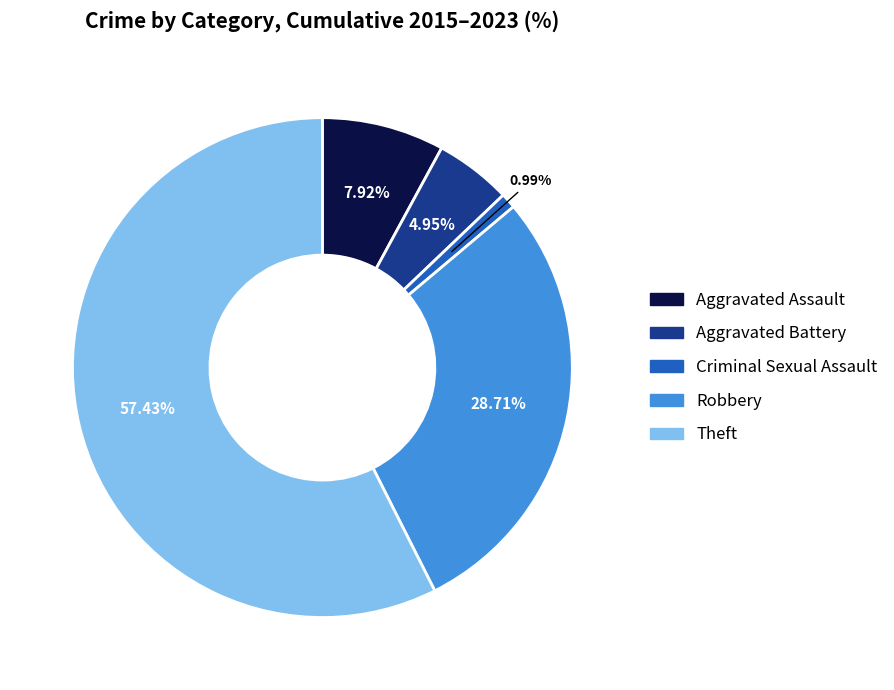

What percentage is the Theft slice, to the nearest percent?

57%